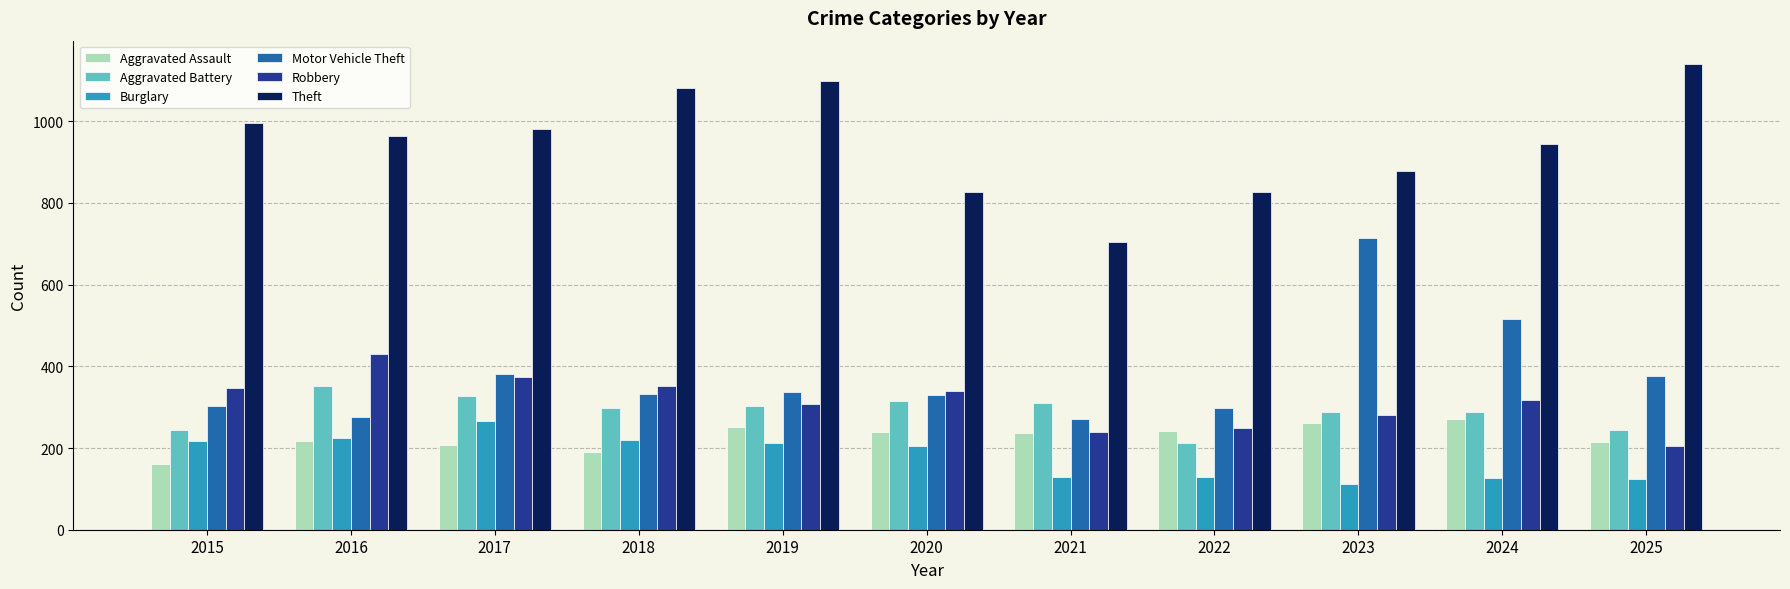

Count the number of data series in this chart.

6